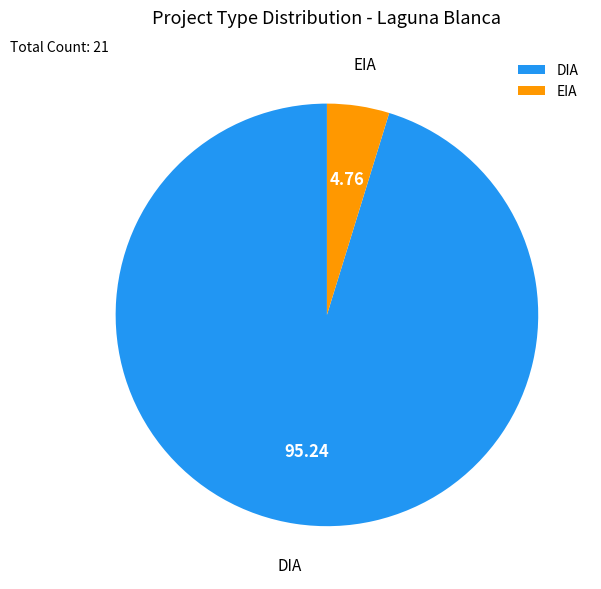

Is the sum of EIA and DIA greater than half?

Yes